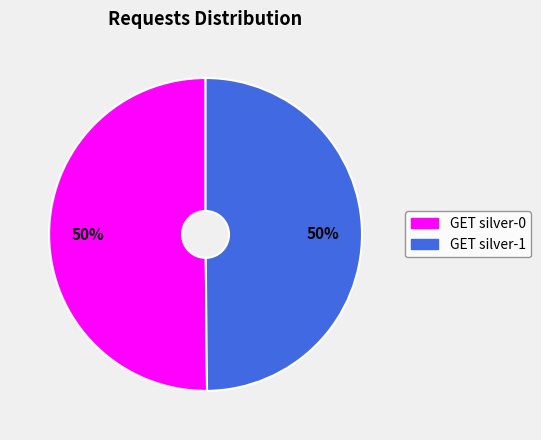

What percentage is the GET silver-0 slice, to the nearest percent?

50%